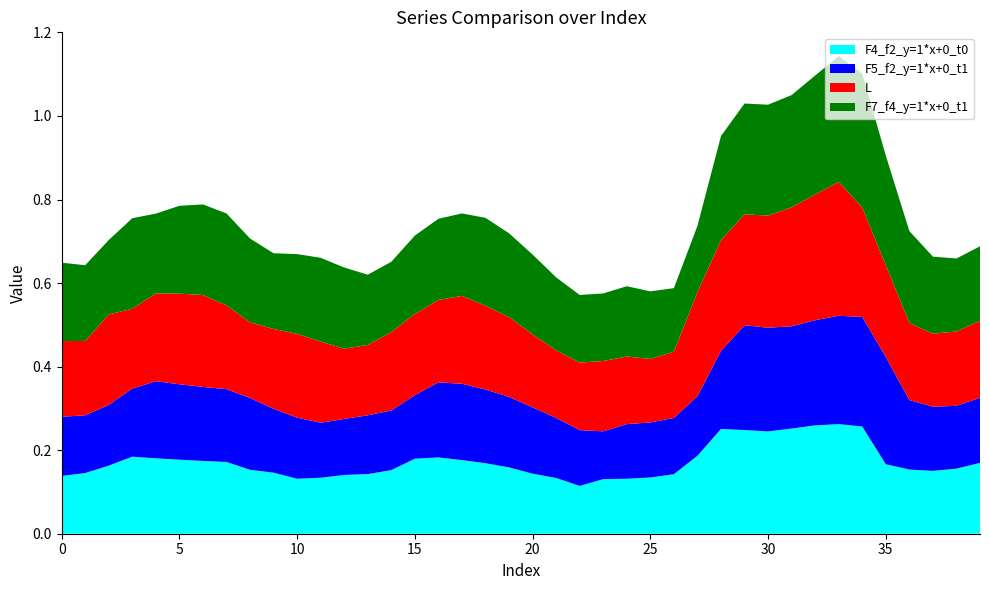

Reading left to right, list all the values displayed in this chart.

F4_f2_y=1*x+0_t0: 0=0.1	1=0.1	2=0.2	3=0.2	4=0.2	5=0.2	6=0.2	7=0.2	8=0.2	9=0.1	10=0.1	11=0.1	12=0.1	13=0.1	14=0.2	15=0.2	16=0.2	17=0.2	18=0.2	19=0.2	20=0.1	21=0.1	22=0.1	23=0.1	24=0.1	25=0.1	26=0.1	27=0.2	28=0.3	29=0.2	30=0.2	31=0.3	32=0.3	33=0.3	34=0.3	35=0.2	36=0.2	37=0.2	38=0.2	39=0.2
F5_f2_y=1*x+0_t1: 0=0.1	1=0.1	2=0.1	3=0.2	4=0.2	5=0.2	6=0.2	7=0.2	8=0.2	9=0.2	10=0.1	11=0.1	12=0.1	13=0.1	14=0.1	15=0.2	16=0.2	17=0.2	18=0.2	19=0.2	20=0.2	21=0.1	22=0.1	23=0.1	24=0.1	25=0.1	26=0.1	27=0.1	28=0.2	29=0.3	30=0.2	31=0.2	32=0.3	33=0.3	34=0.3	35=0.3	36=0.2	37=0.2	38=0.2	39=0.2
L: 0=0.2	1=0.2	2=0.2	3=0.2	4=0.2	5=0.2	6=0.2	7=0.2	8=0.2	9=0.2	10=0.2	11=0.2	12=0.2	13=0.2	14=0.2	15=0.2	16=0.2	17=0.2	18=0.2	19=0.2	20=0.2	21=0.2	22=0.2	23=0.2	24=0.2	25=0.2	26=0.2	27=0.2	28=0.3	29=0.3	30=0.3	31=0.3	32=0.3	33=0.3	34=0.3	35=0.2	36=0.2	37=0.2	38=0.2	39=0.2
F7_f4_y=1*x+0_t1: 0=0.2	1=0.2	2=0.2	3=0.2	4=0.2	5=0.2	6=0.2	7=0.2	8=0.2	9=0.2	10=0.2	11=0.2	12=0.2	13=0.2	14=0.2	15=0.2	16=0.2	17=0.2	18=0.2	19=0.2	20=0.2	21=0.2	22=0.2	23=0.2	24=0.2	25=0.2	26=0.2	27=0.2	28=0.2	29=0.3	30=0.3	31=0.3	32=0.3	33=0.3	34=0.3	35=0.3	36=0.2	37=0.2	38=0.2	39=0.2